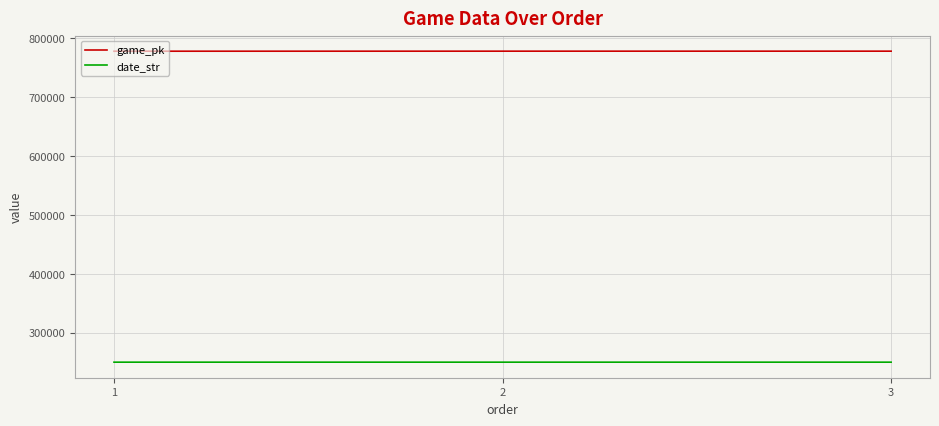

How many values in the date_str series are below 250511?

1